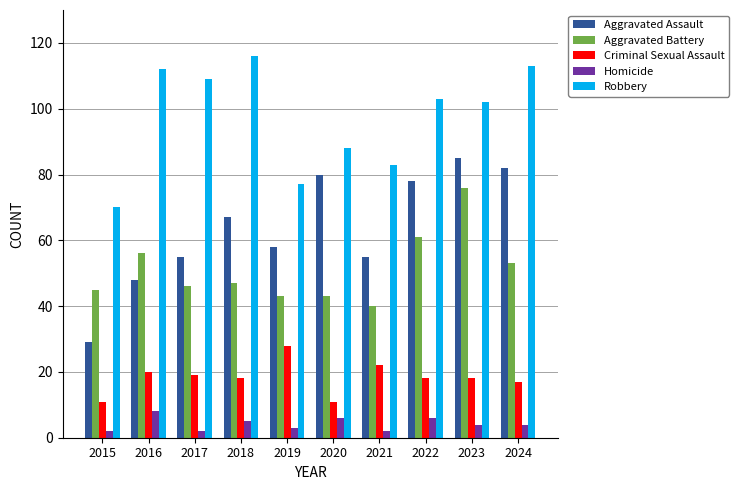

Which series changed the most between 2015 and 2023?

Aggravated Assault